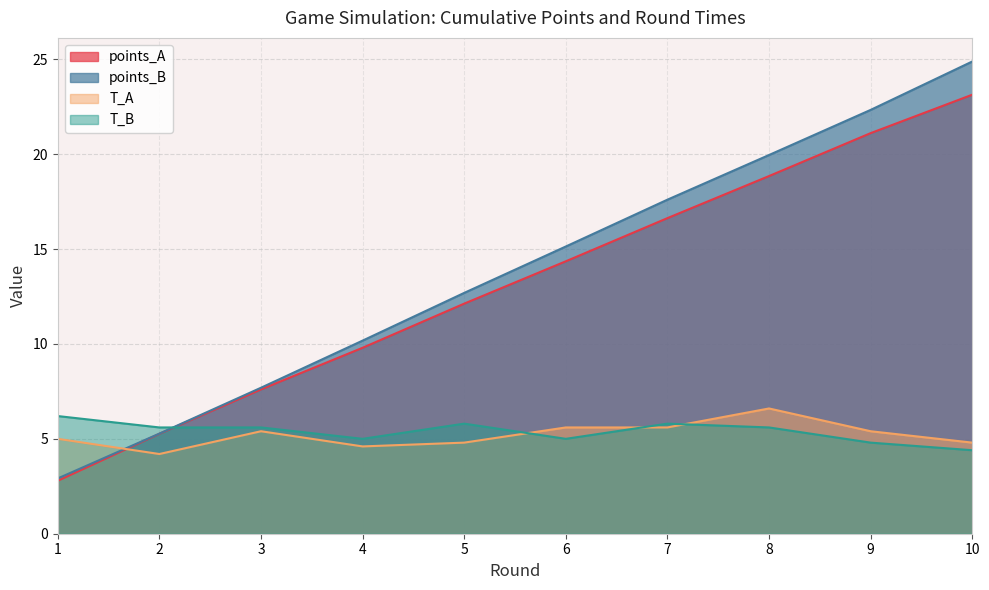

What is the value of the points_B point at the 4th from the left?

10.2